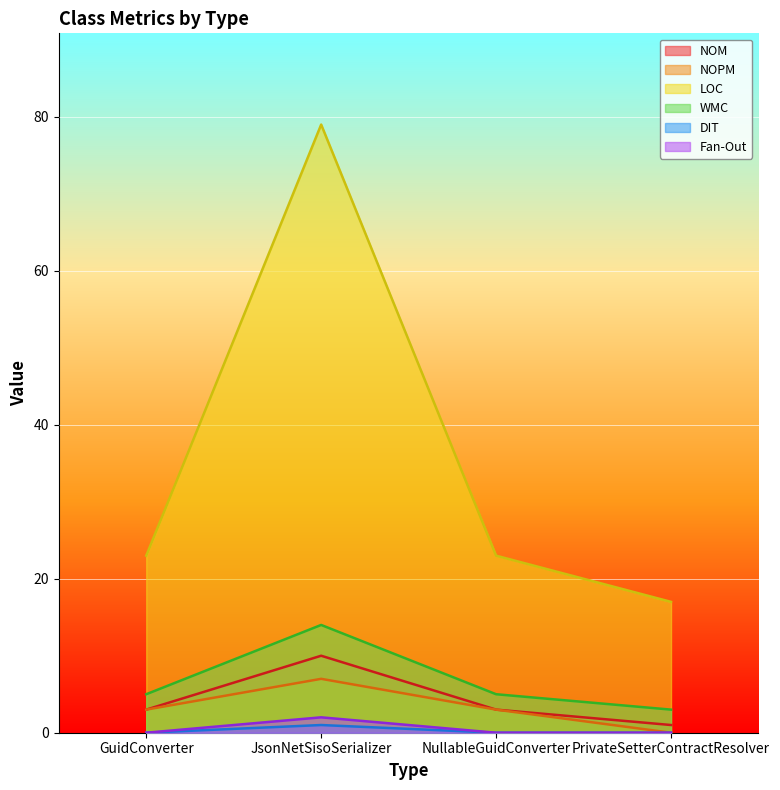

What is the spread (max minus min) of values at JsonNetSisoSerializer?

78